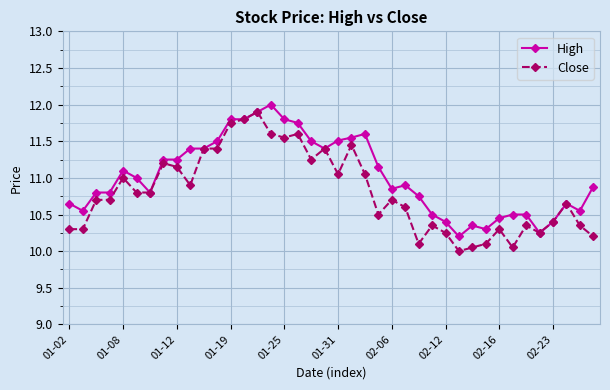

What is the minimum value shown in the chart?

10.0